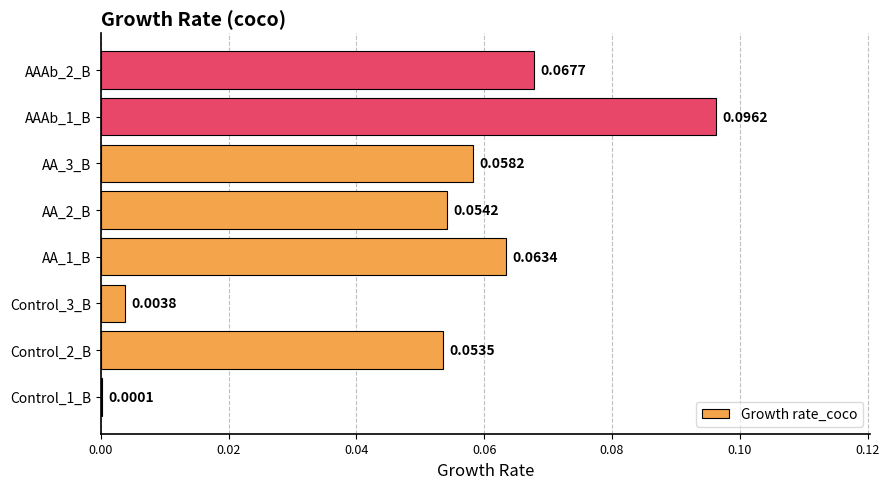

Between AA_3_B and AAAb_2_B, which is larger?

AAAb_2_B